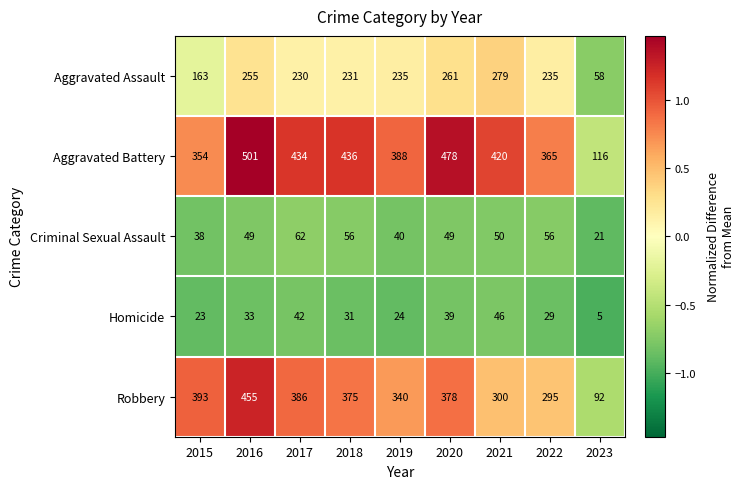

How many data points does each series have?

9